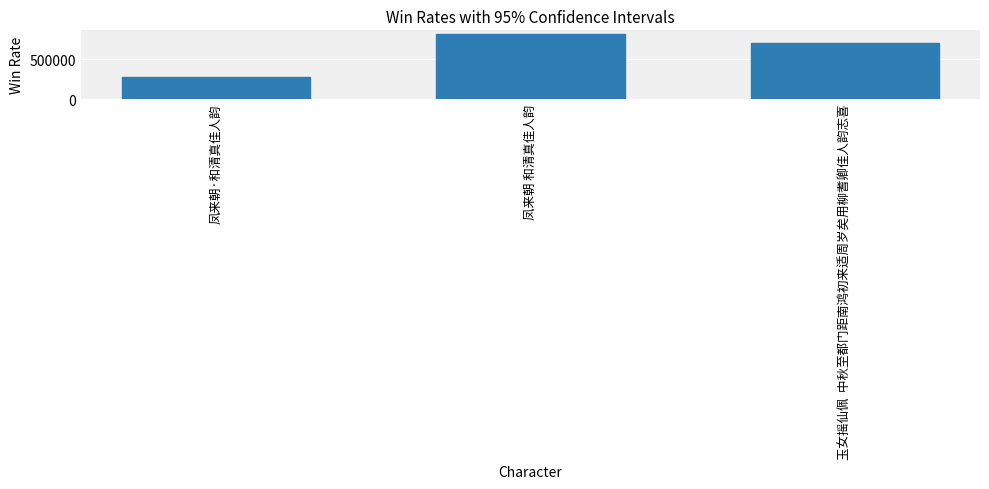

What is the ratio of the value at 凤来朝 和清真佳人韵 to the value at 凤来朝·和清真佳人韵?

3.0